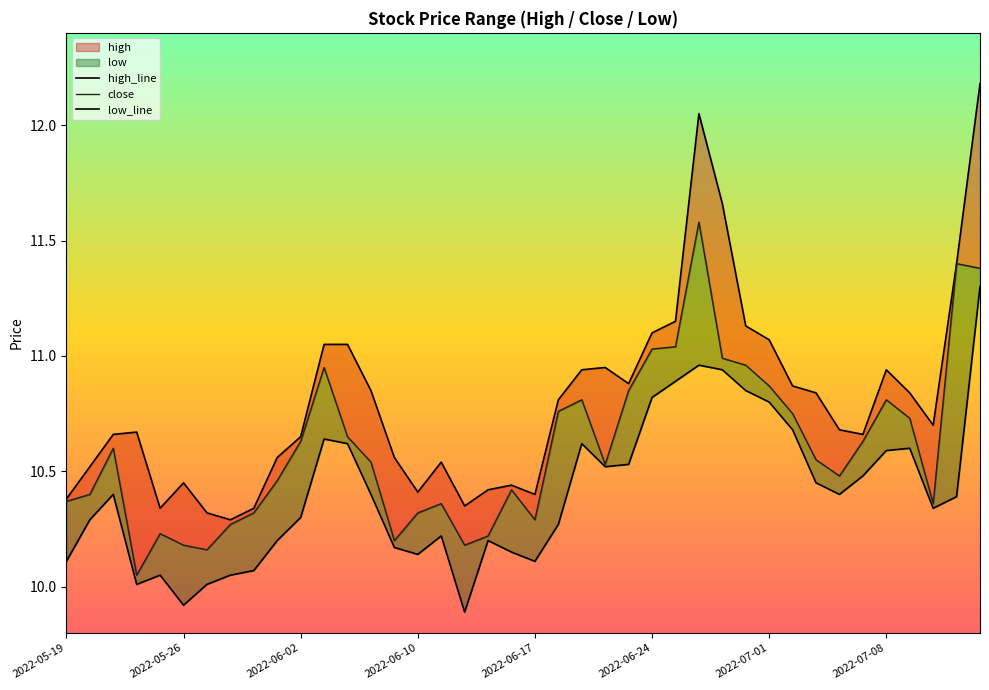

True or false: high_line and low_line cross at least once.

False